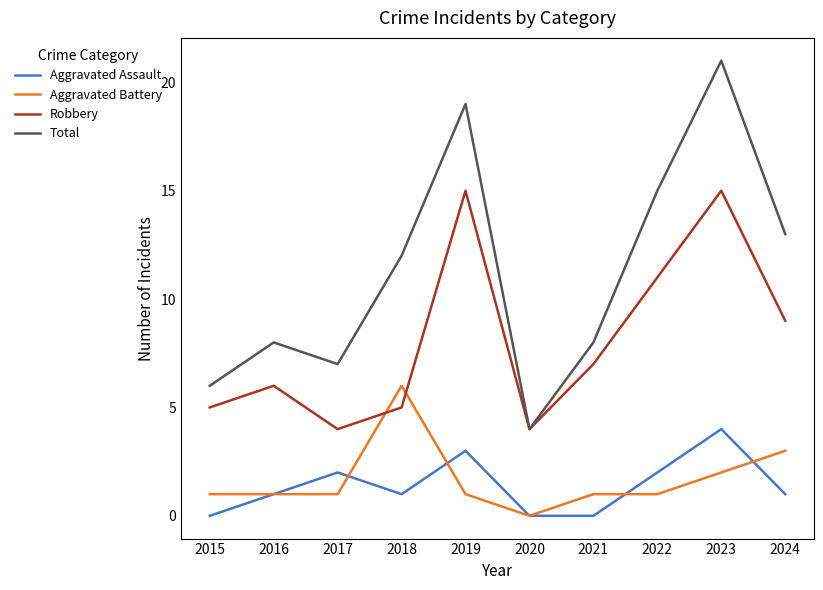

The value of Robbery at 2019 is 8. True or false?

False